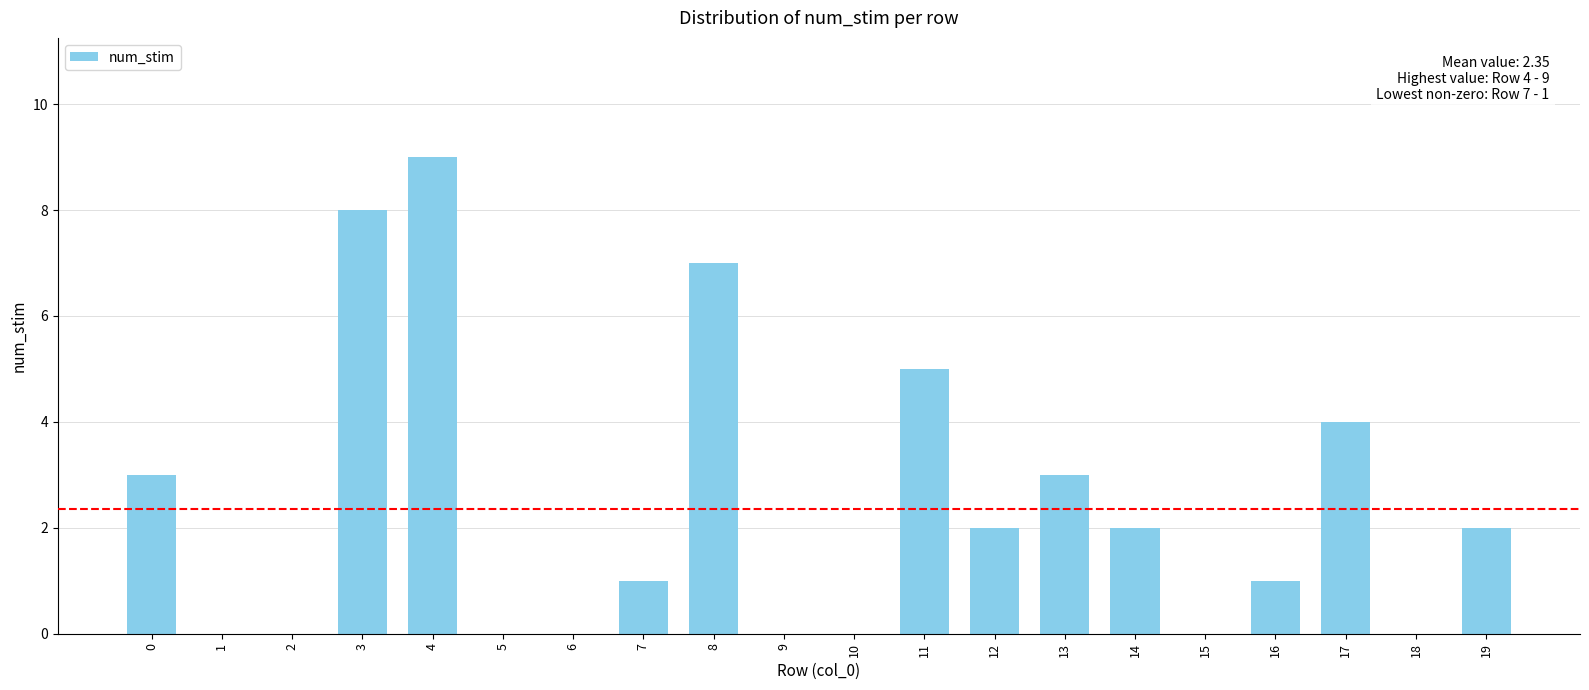

What is the average value?

2